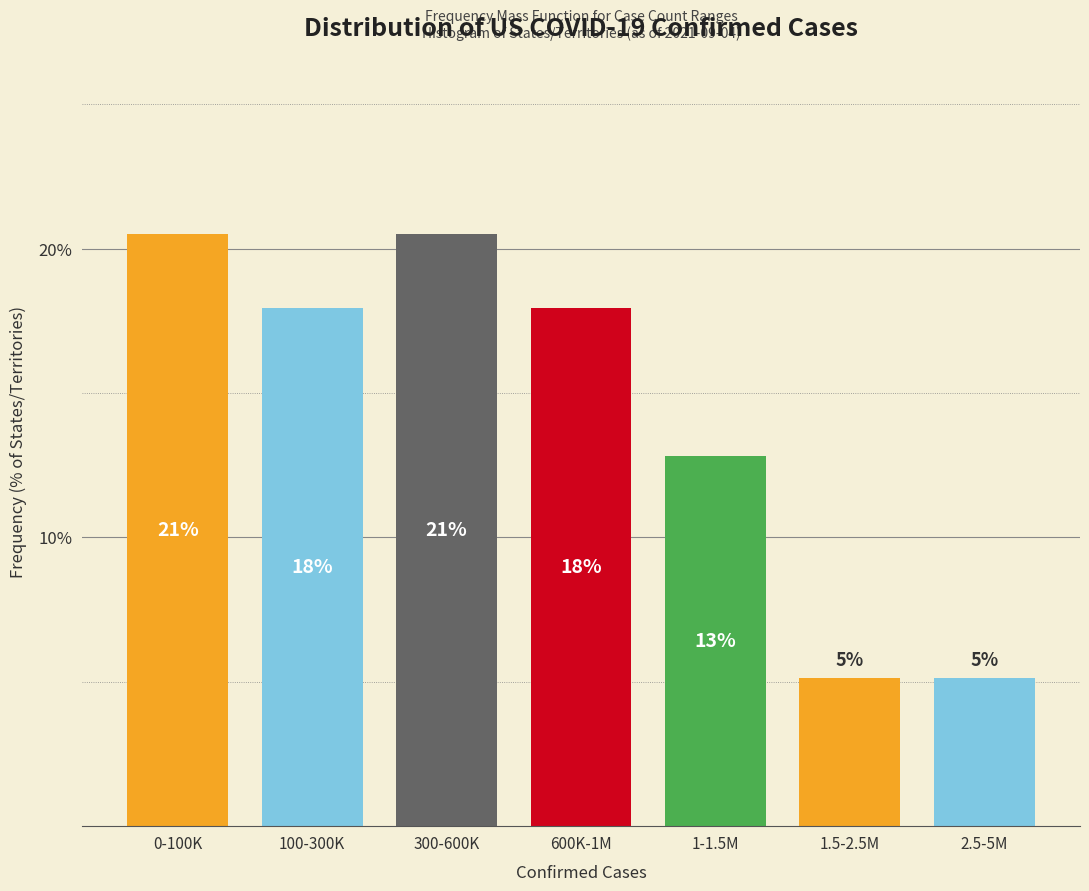

Does the chart contain any negative values?

No